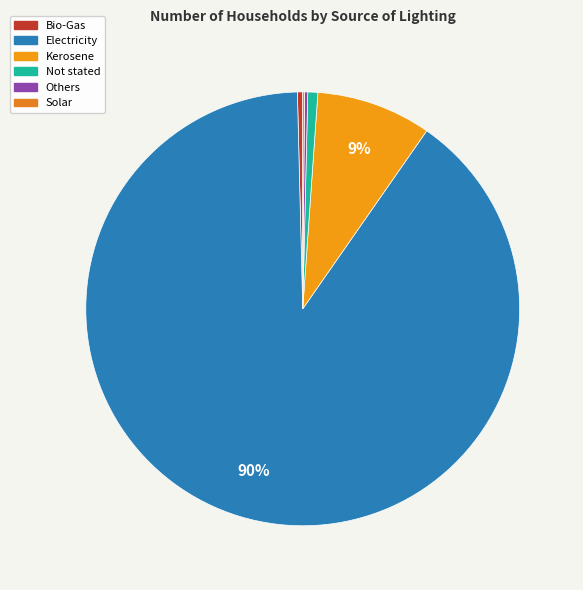

How many slices are in this pie chart?

6